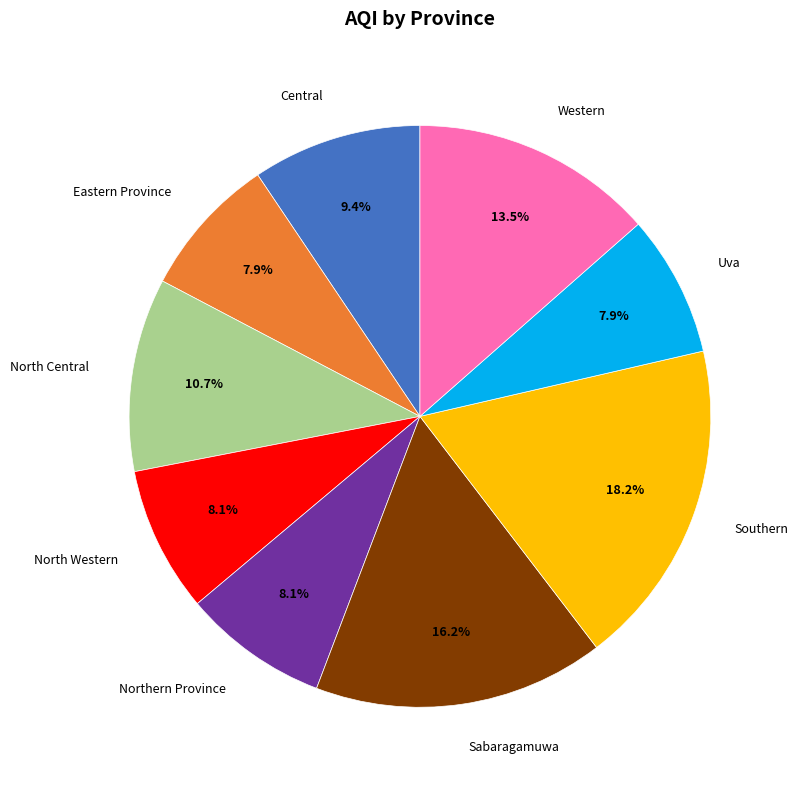

Does any single category account for the majority?

No